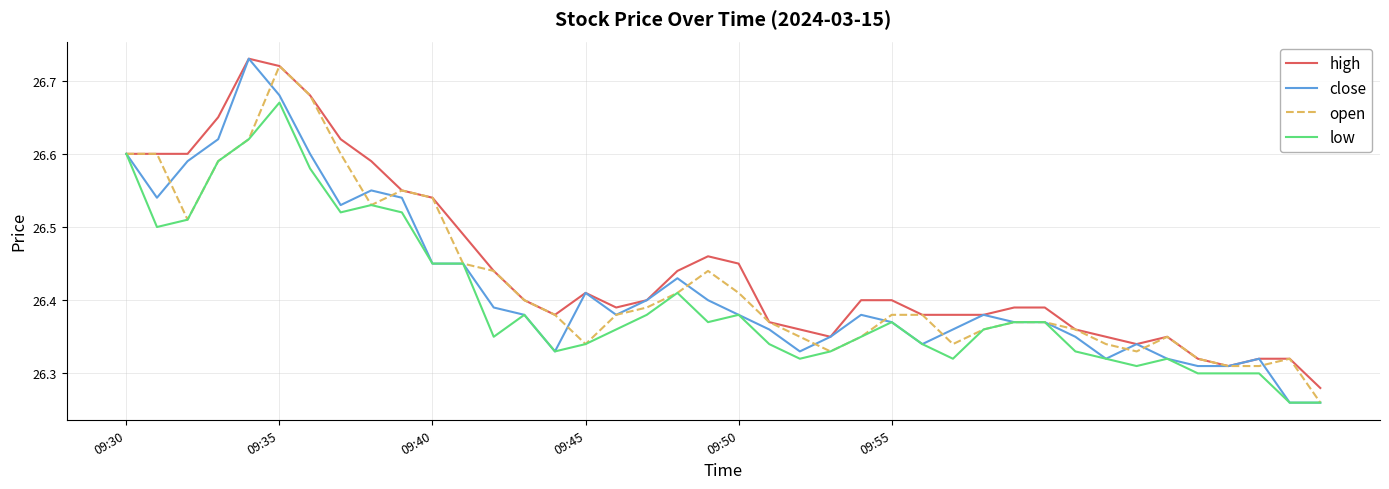

Which series has the widest spread of values?

close